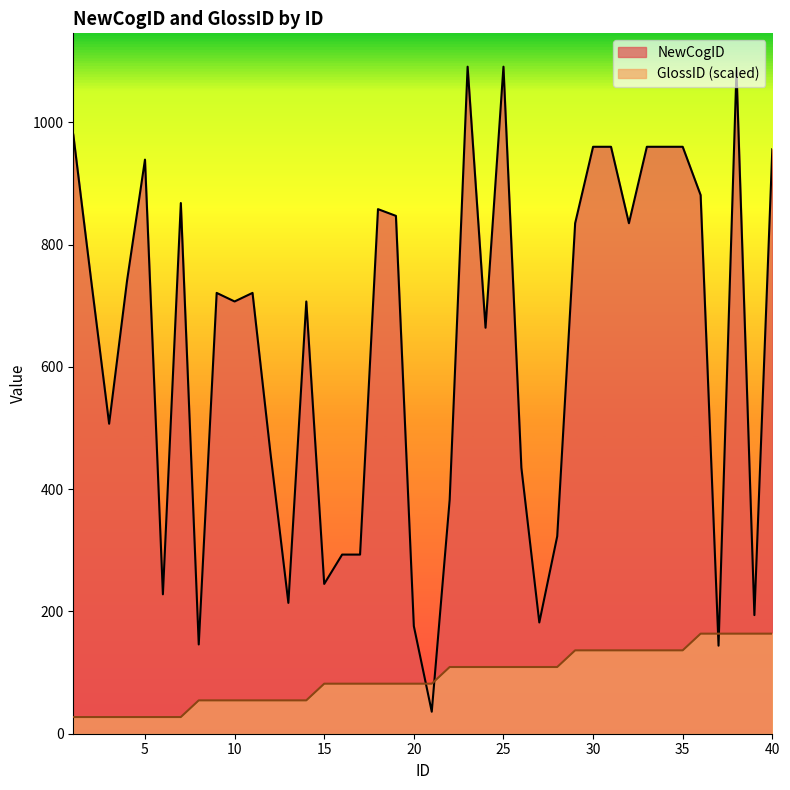

Which series has the largest total across all categories?

NewCogID